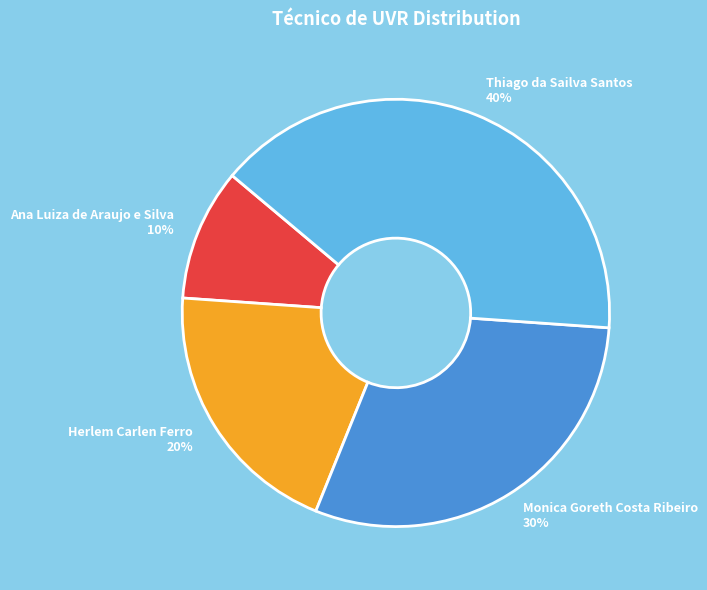

How many segments does this pie chart have?

4